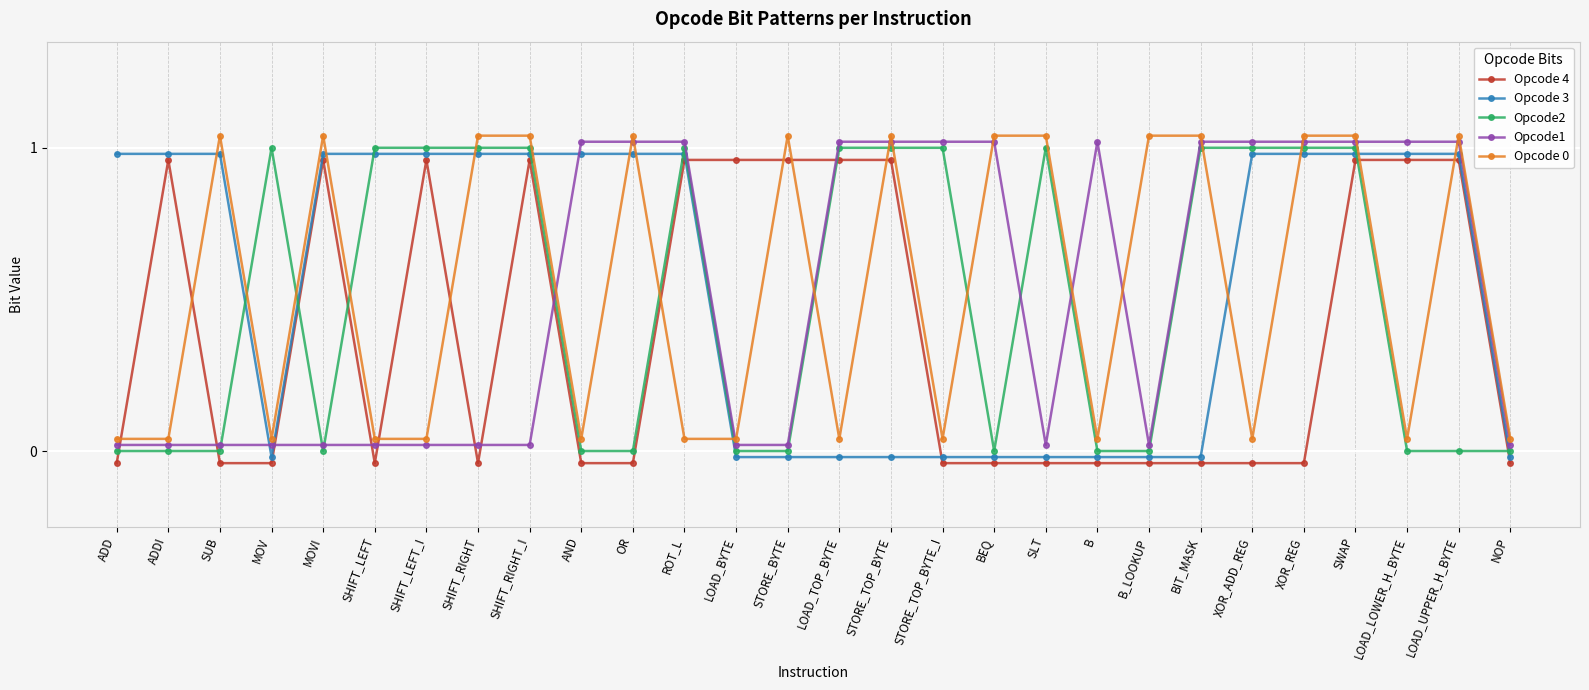

Is the value of Opcode1 at STORE_TOP_BYTE_I greater than the value of Opcode2 at LOAD_LOWER_H_BYTE?

Yes